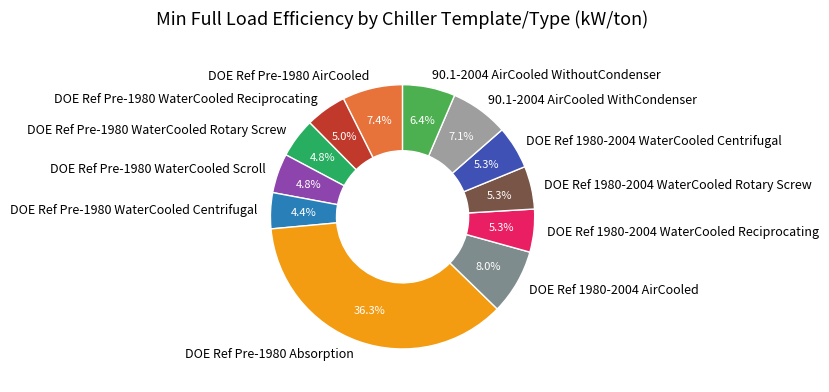

To the nearest percent, what percentage of the pie is 90.1-2004 AirCooled WithCondenser?

7%